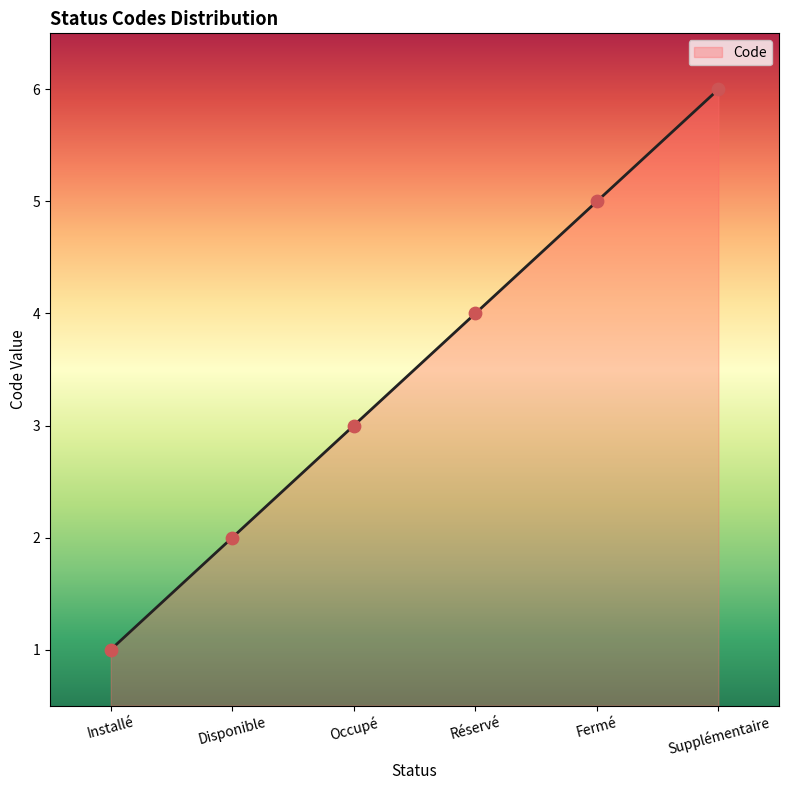

Approximately how many times larger is the value at Supplémentaire compared to Installé?

6.0